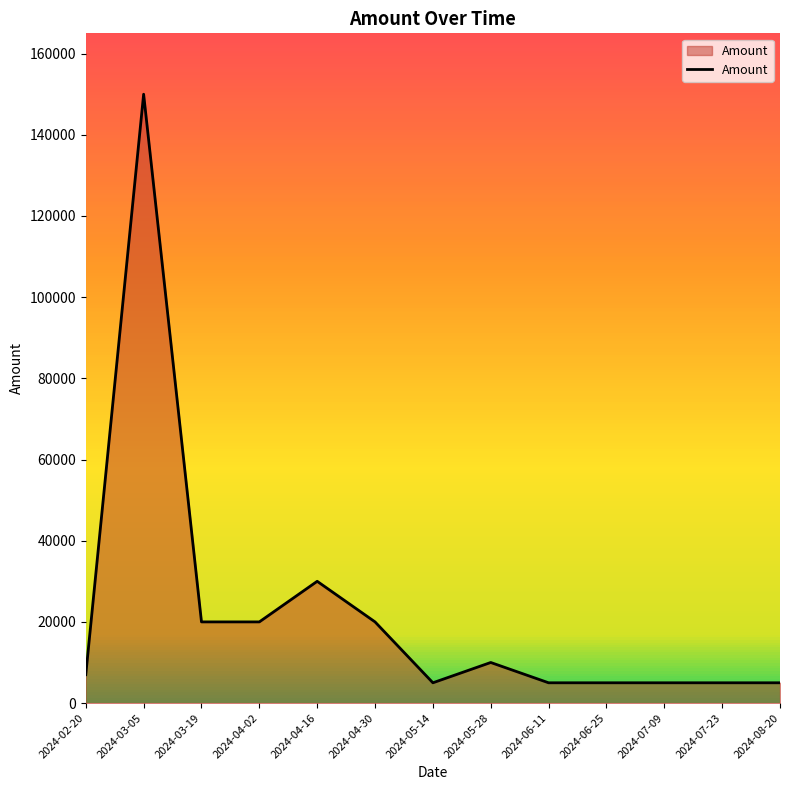

What is the difference between the values at 2024-04-02 and 2024-08-20?

15000